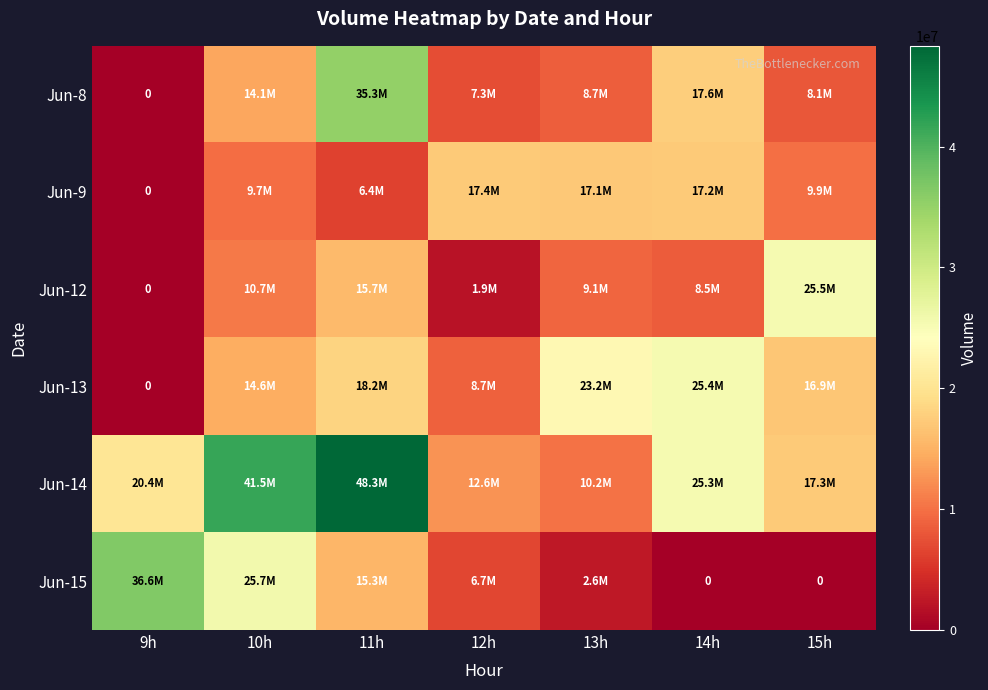

At which category is the sum across all series the highest?

11h